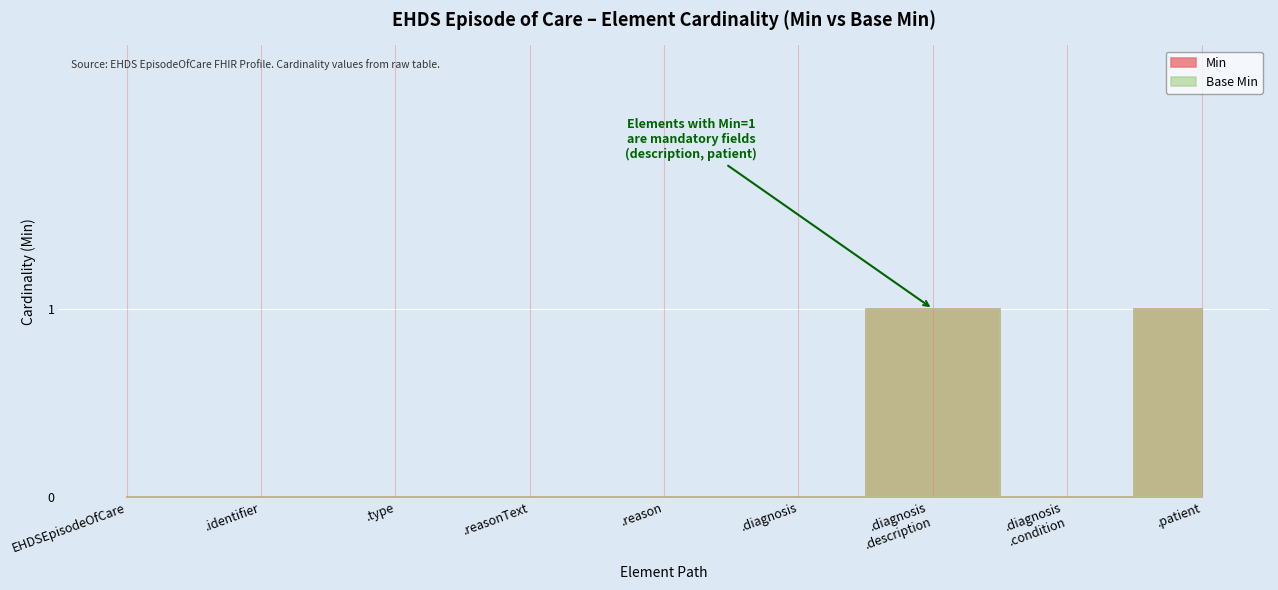

How many data points in Base Min are above 0?

2